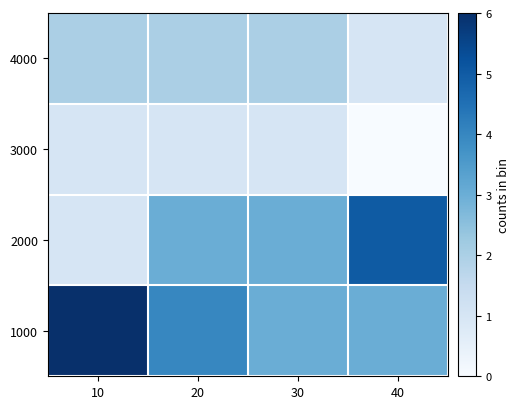

At which category does the chart reach its minimum across all series?

40